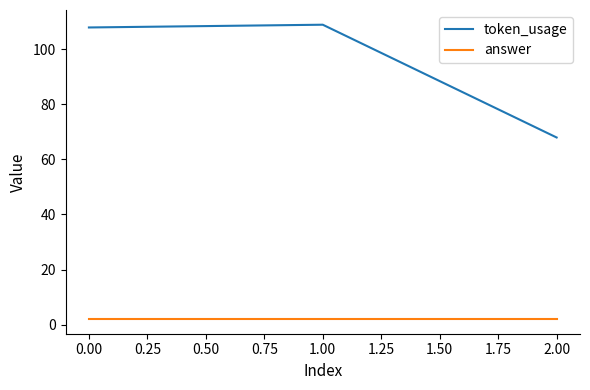

Reading left to right, list all the values displayed in this chart.

token_usage: 108	109	68
answer: 2	2	2